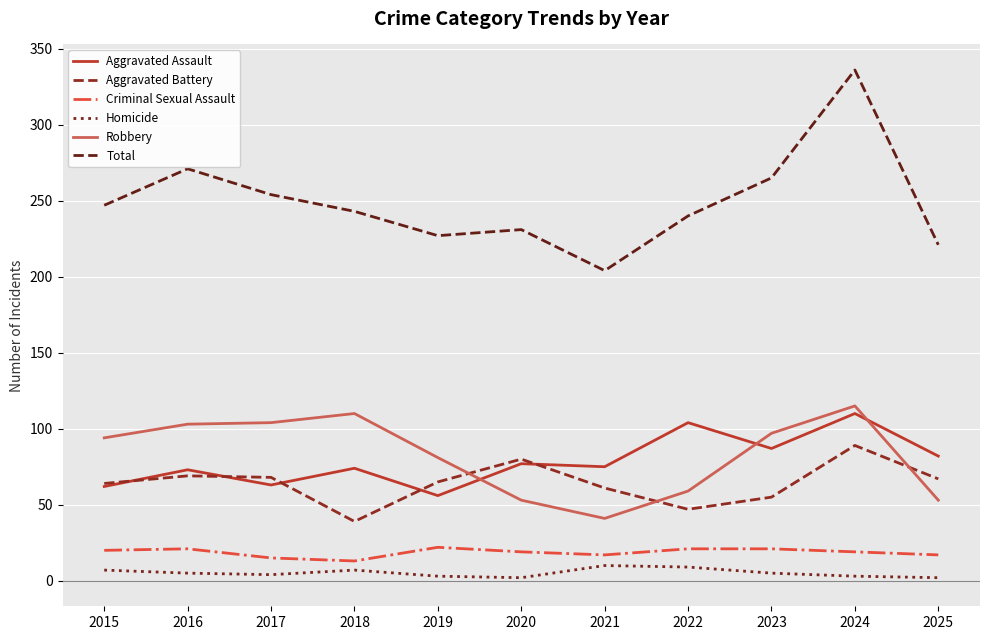

True or false: Aggravated Battery and Homicide intersect in this chart.

False